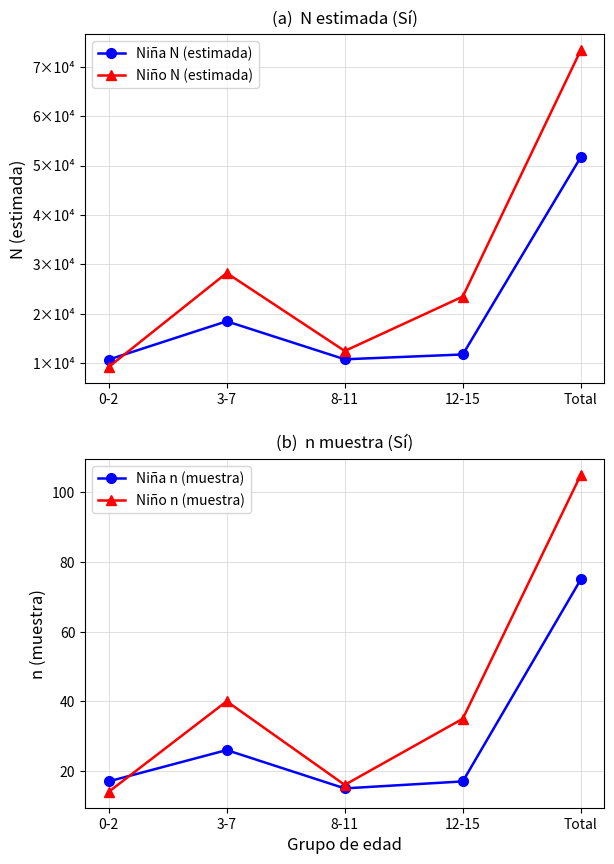

How many lines are shown in the chart?

4